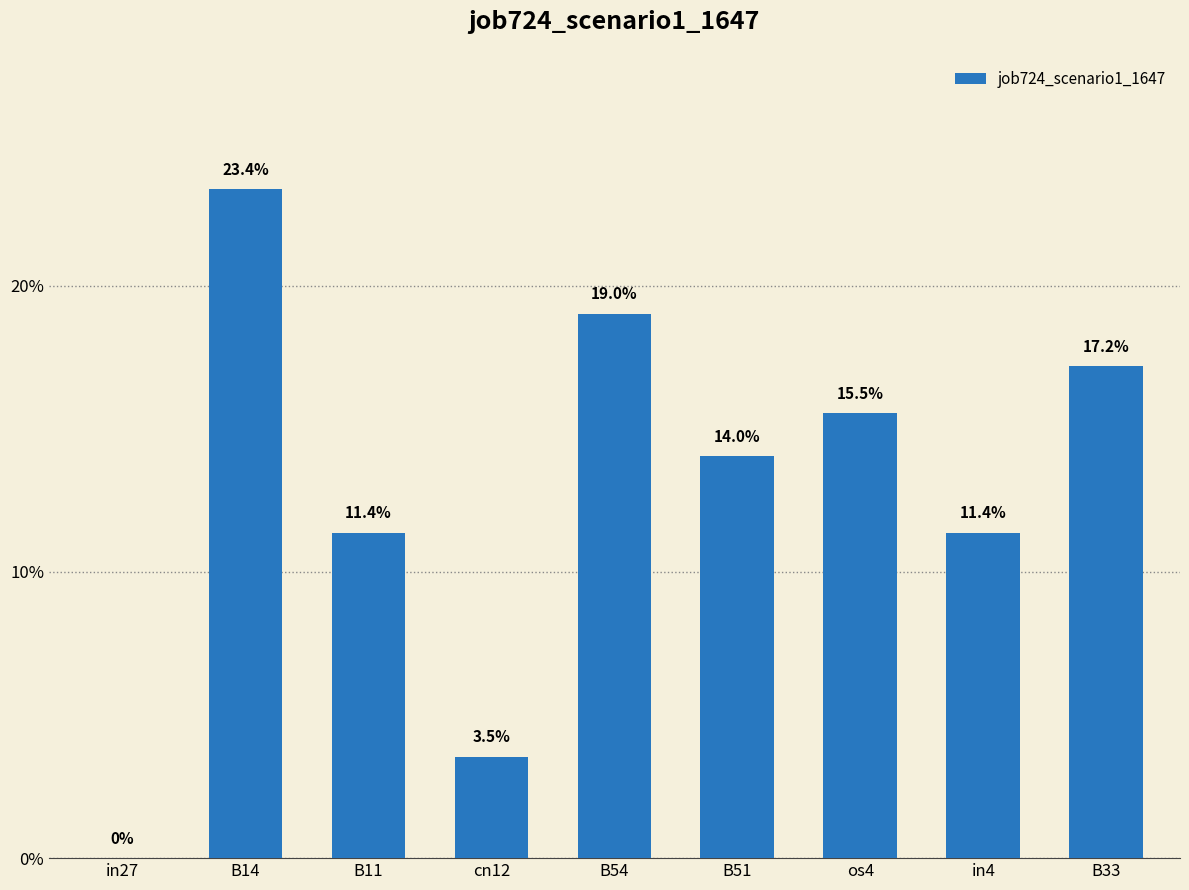

Which label corresponds to the smallest value in the chart?

in27